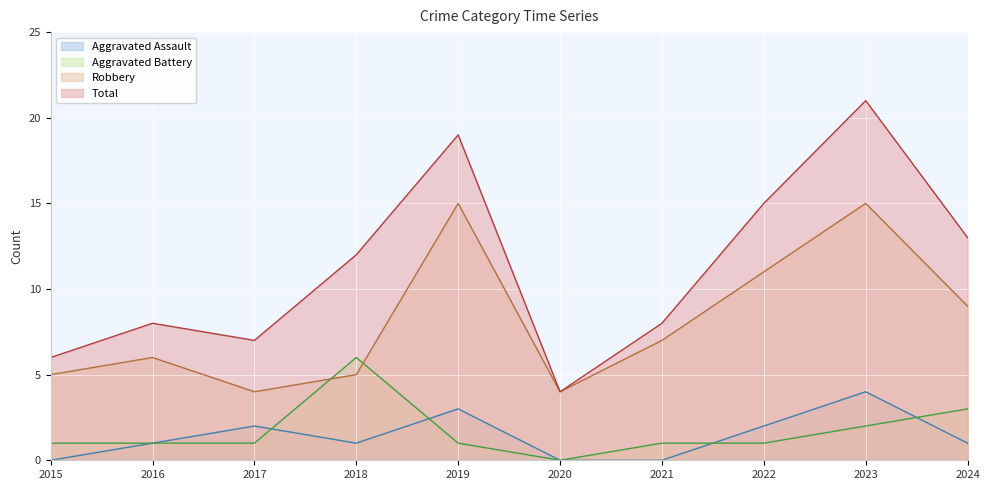

What is the spread (max minus min) of values at 2023?

19